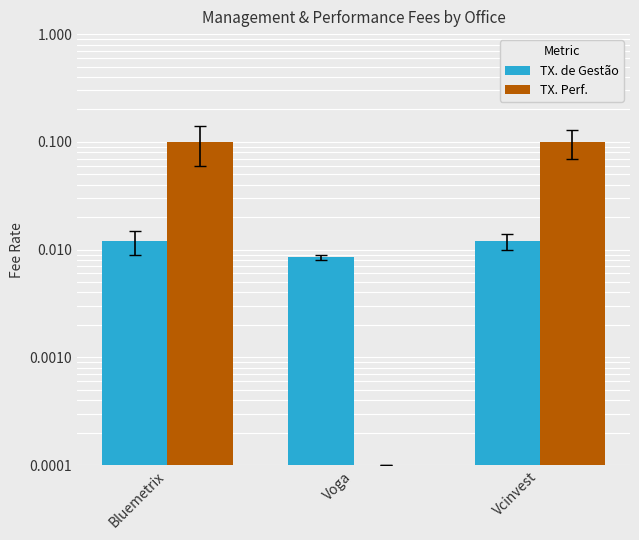

What is the greatest value displayed?

0.1